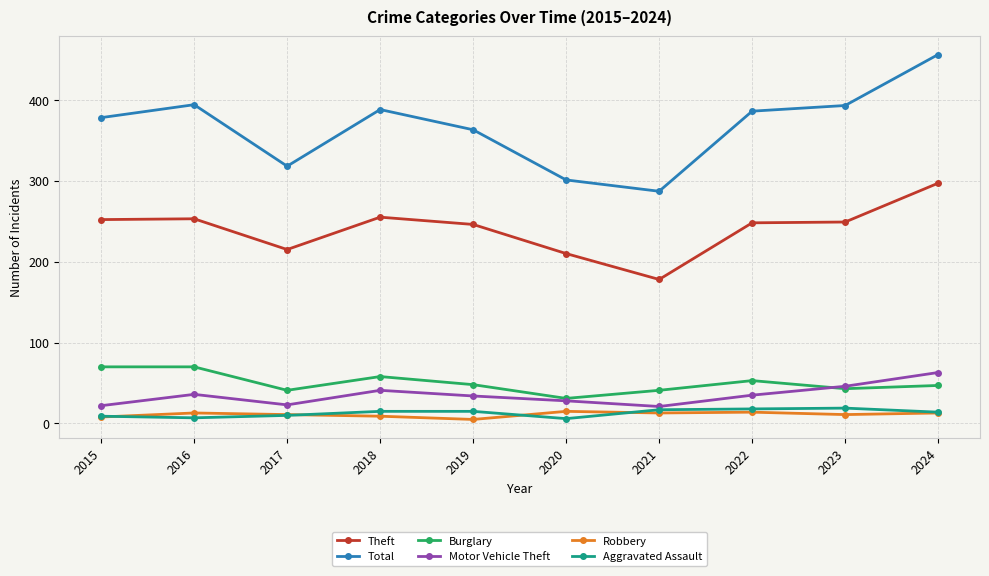

True or false: Robbery has more than 0 interior local peaks.

True